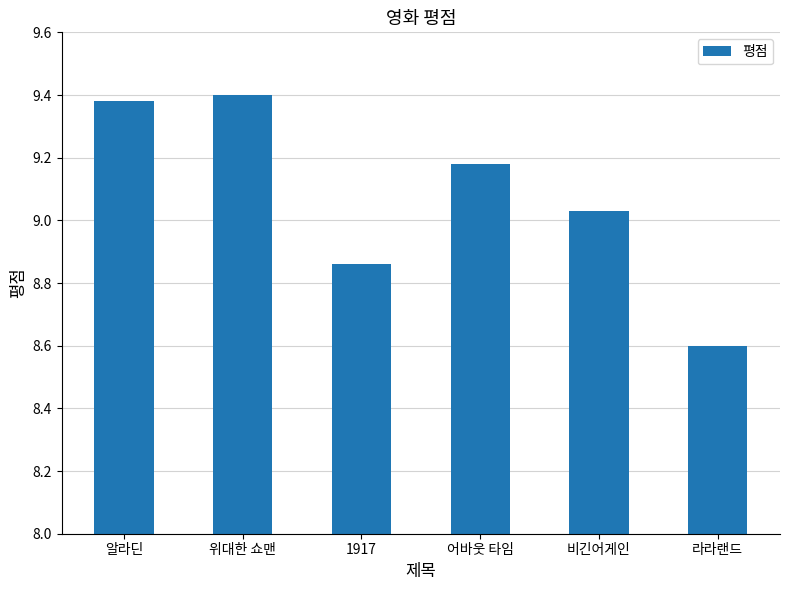

Which category has the lowest value across all series?

라라랜드